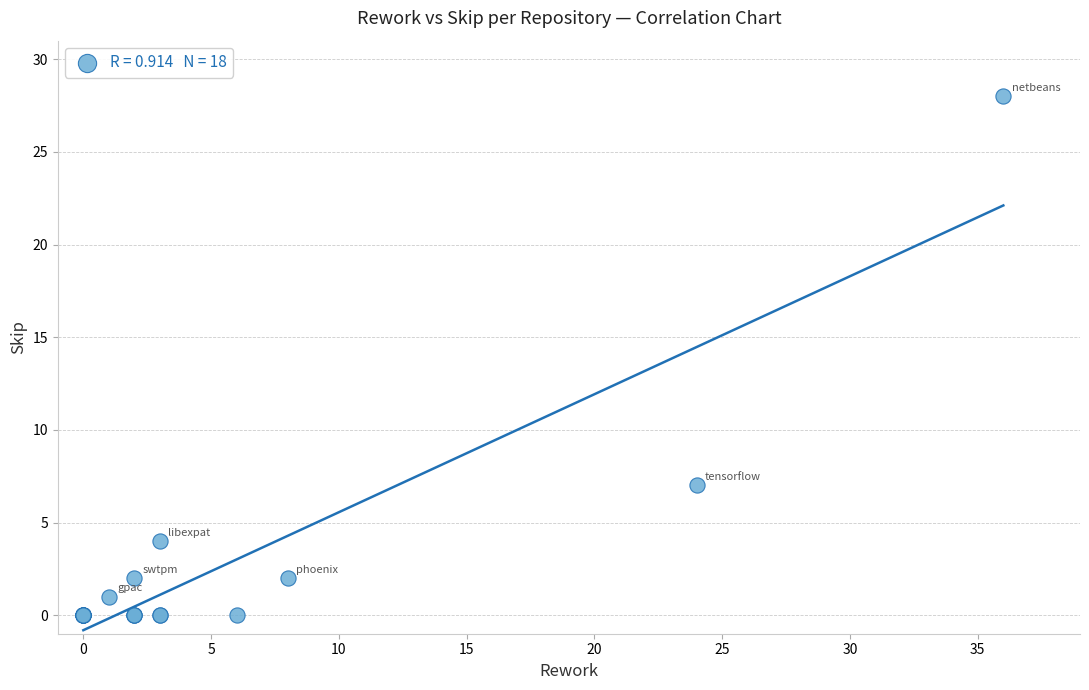

What Y value in the scatter plot is closest to 14?

7